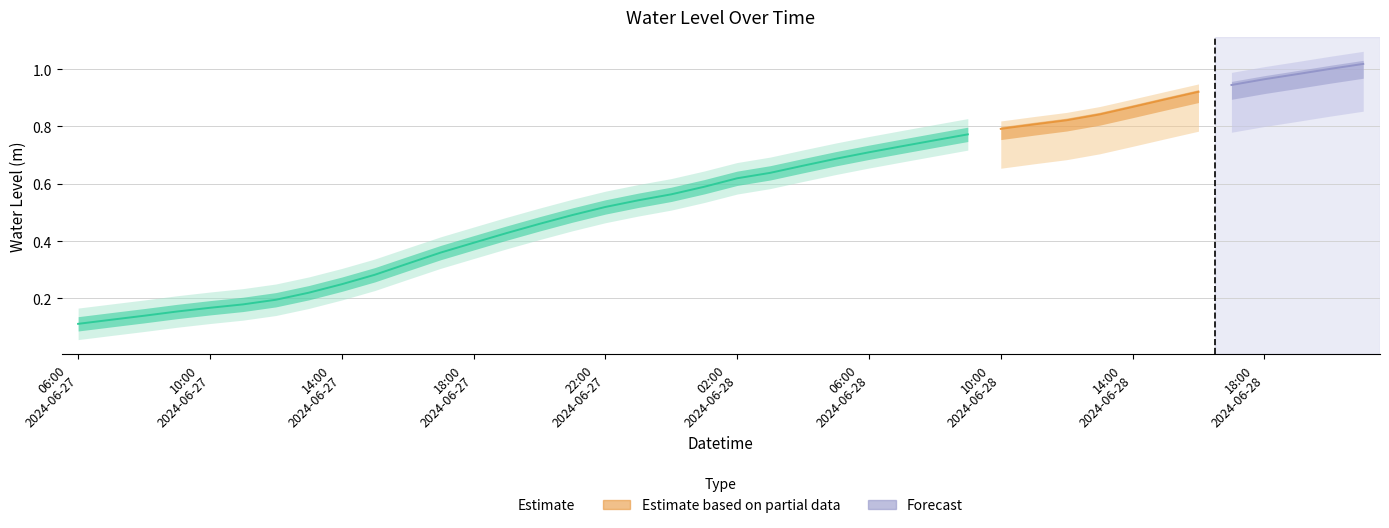

What is the smallest value displayed?

0.1